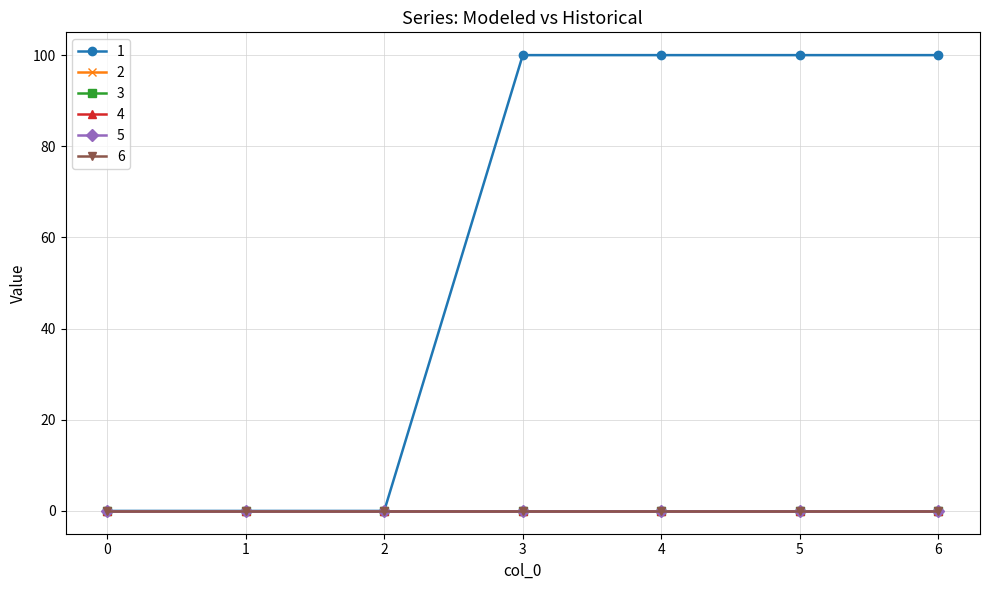

At 1, list the series in order from largest to smallest.

1, 2, 3, 4, 5, 6